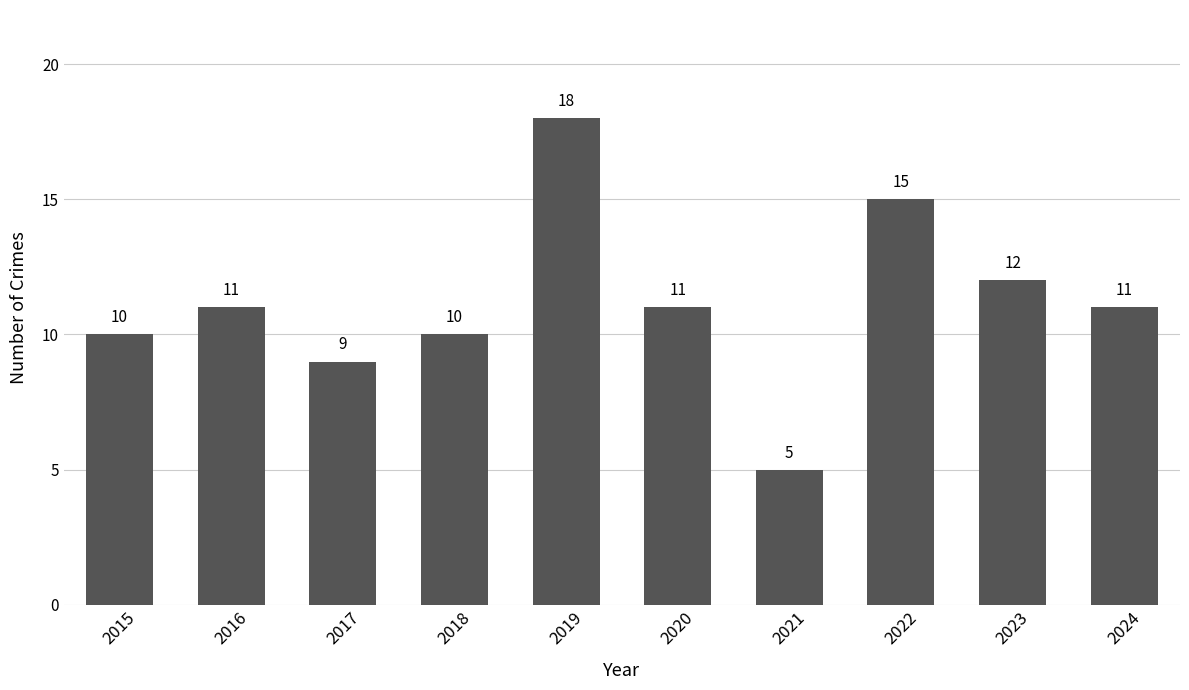

What is the value of the 4th bar from the left?

10